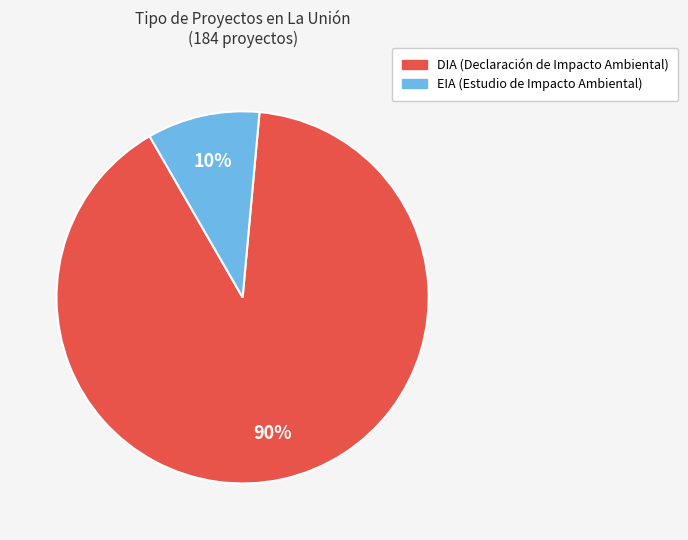

To the nearest percent, what percentage of the pie is EIA?

10%